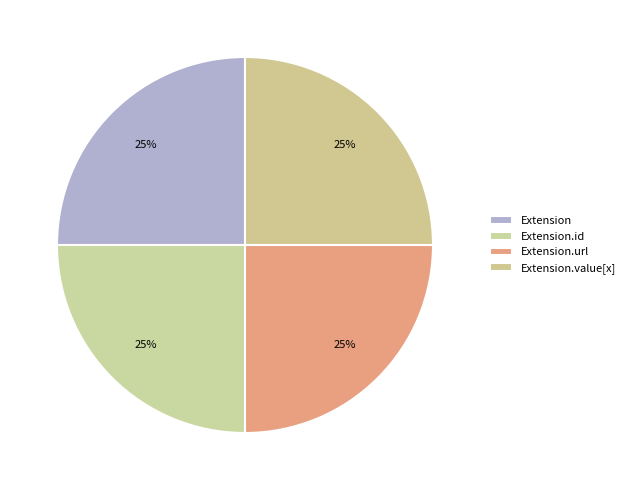

The Extension.id slice represents 23% of the pie. True or false?

False